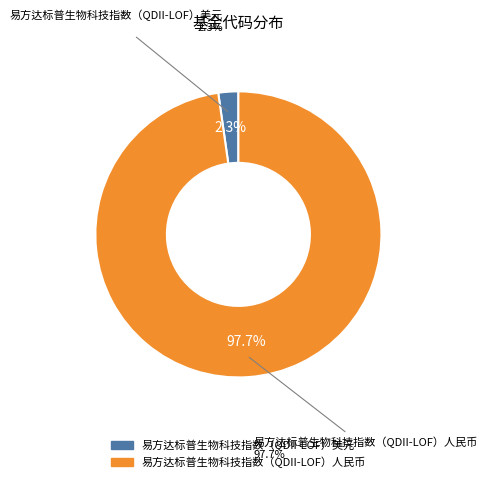

Which category has the smallest portion of the pie?

易方达标普生物科技指数（QDII-LOF）美元